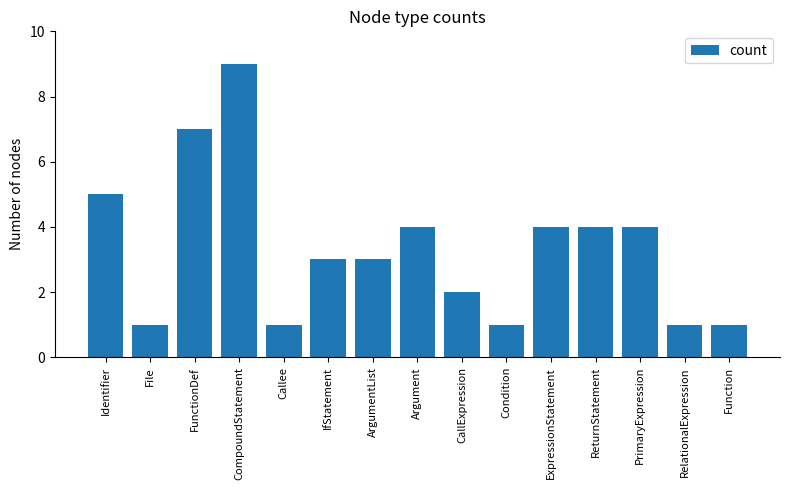

What is the sum of all values?

50